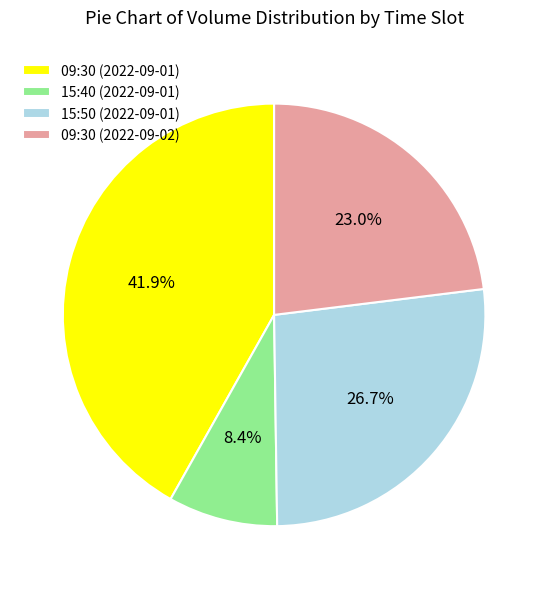

Which slice is the smallest?

15:40 (2022-09-01)